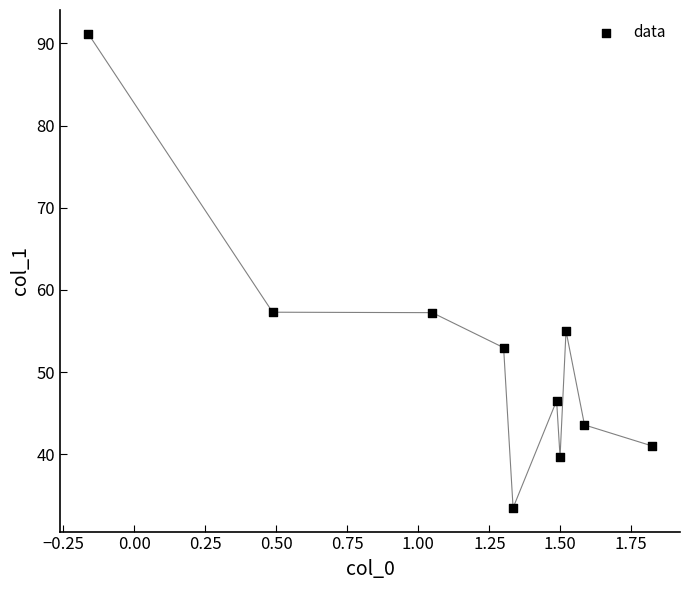

What is the range of X values (max minus min)?

2.0